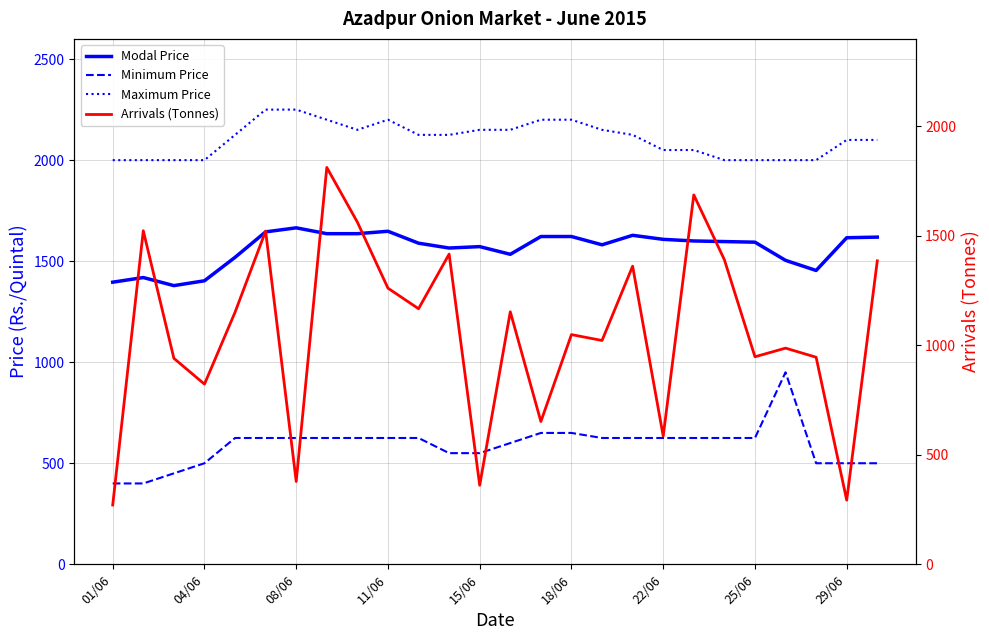

Is the value of Minimum Price at 25 greater than the value of Arrivals (Tonnes) at 11/06?

No